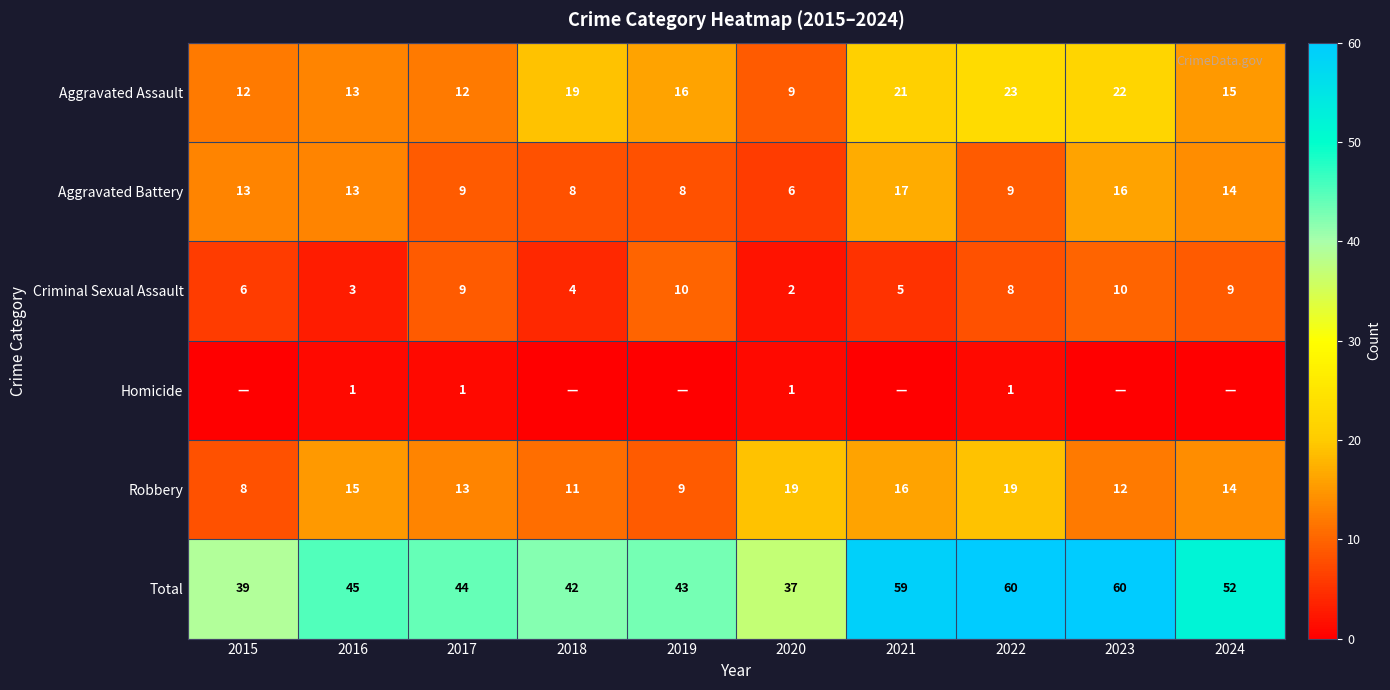

Which category has the lowest value in the Aggravated Battery series?

2020